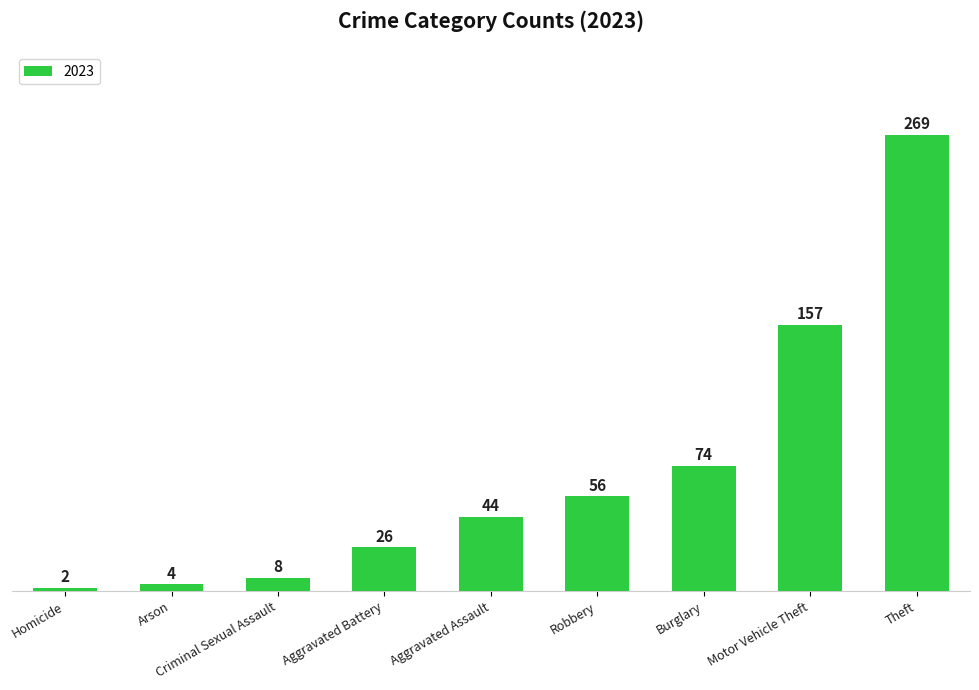

Rank the categories by value from lowest to highest.

Homicide, Arson, Criminal Sexual Assault, Aggravated Battery, Aggravated Assault, Robbery, Burglary, Motor Vehicle Theft, Theft